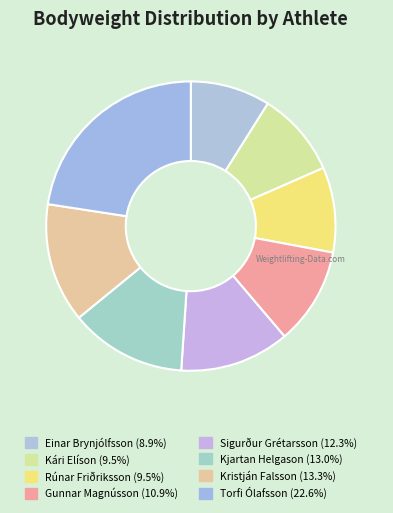

Rank the categories by value from highest to lowest.

Torfi Ólafsson, Kristján Falsson, Kjartan Helgason, Sigurður Grétarsson, Gunnar Magnússon, Rúnar Friðriksson, Kári Elíson, Einar Brynjólfsson